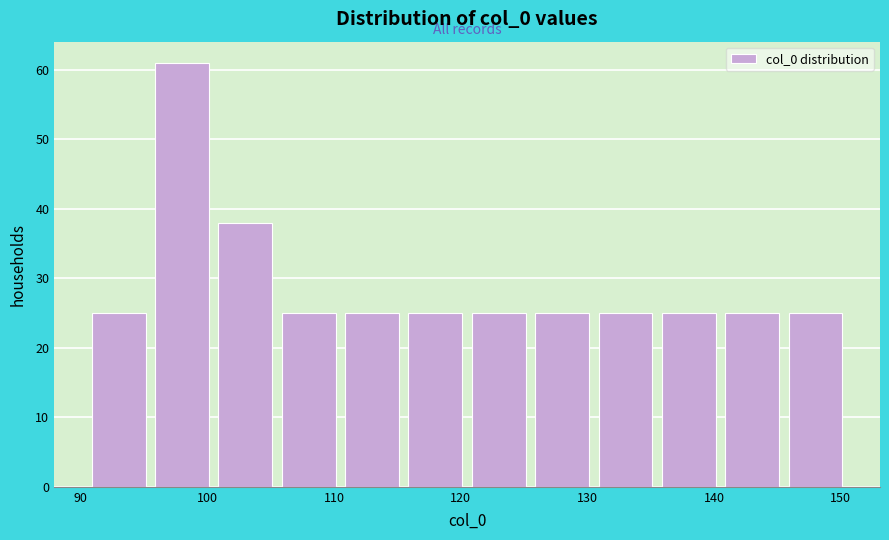

How tall is the bar that spans 130.5 to 135.5 on the x-axis? Neither the bar edges nor the heights are printed on the chart, so give them approximately, as read against the axes.

25